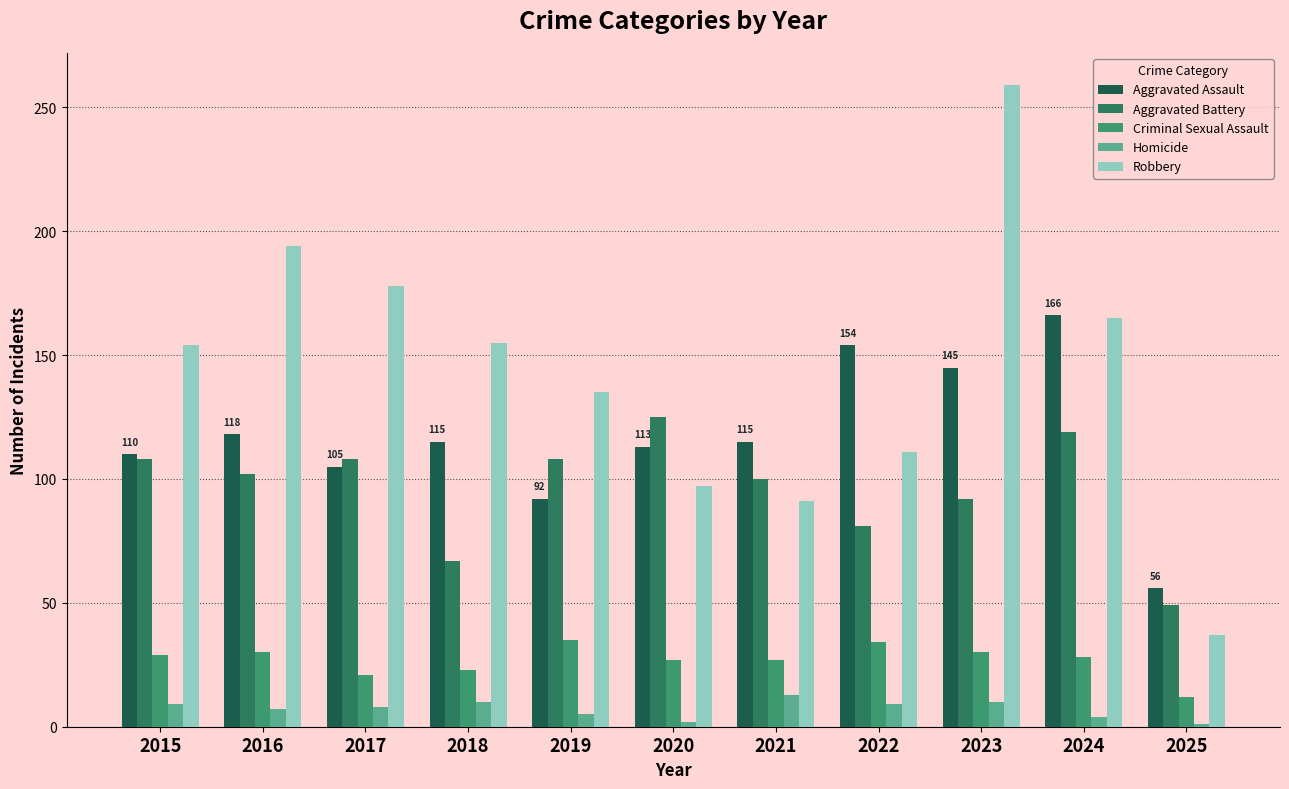

Is it true that Criminal Sexual Assault equals 60 at 2022?

False